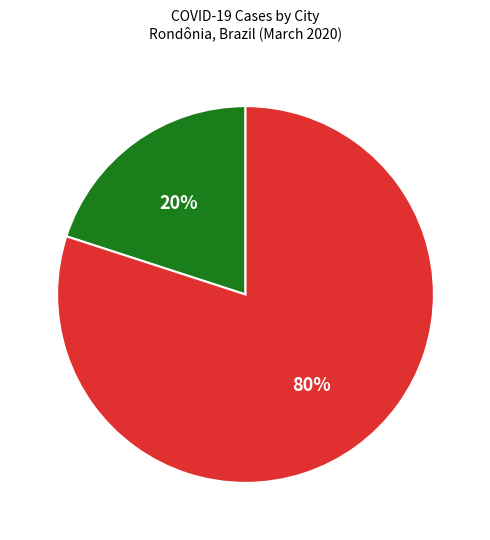

How many slices are in this pie chart?

2